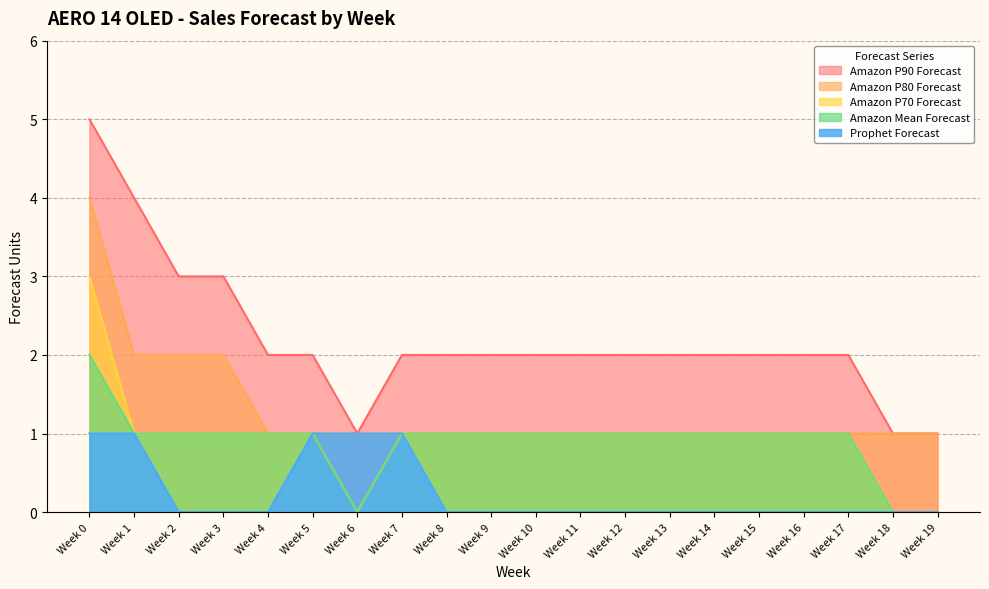

What is the sum of the Amazon P70 Forecast values at Week 4 and Week 7?

2